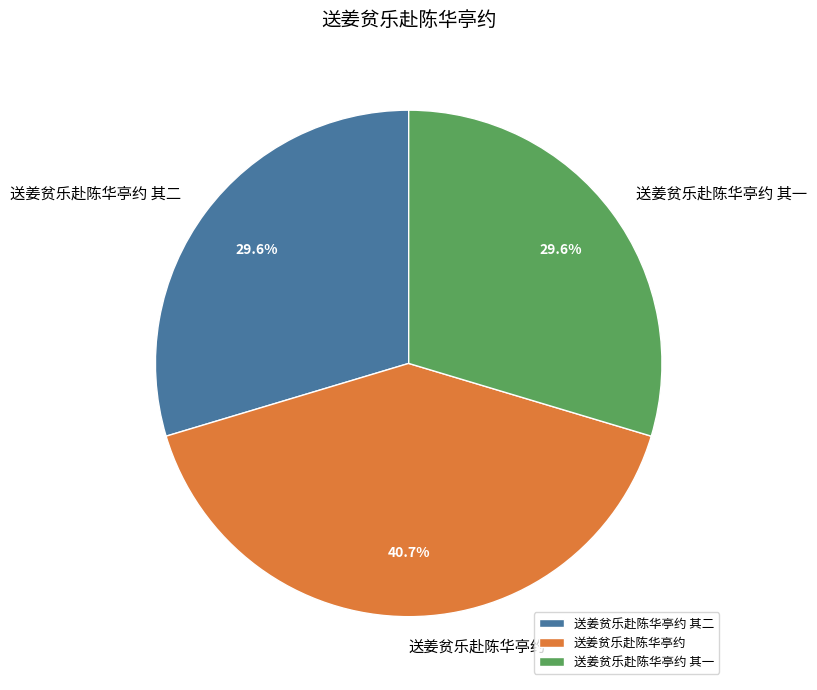

Which category has the biggest portion of the pie?

送姜贫乐赴陈华亭约